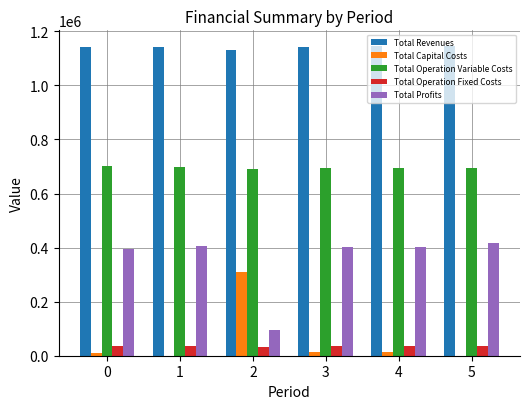

What is the total value across all series at 3?

2286981.6